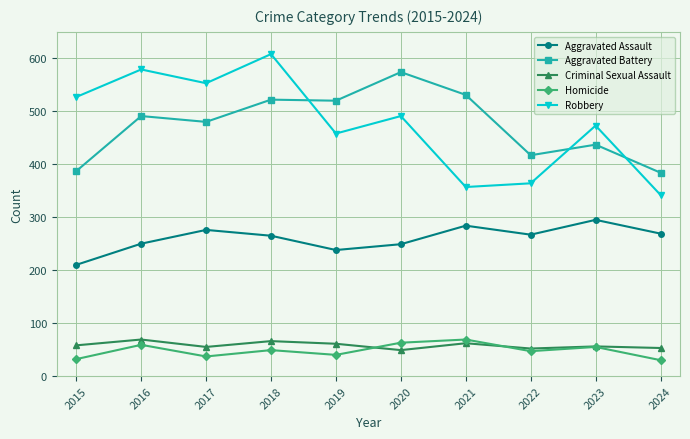

True or false: Aggravated Battery and Criminal Sexual Assault intersect in this chart.

False